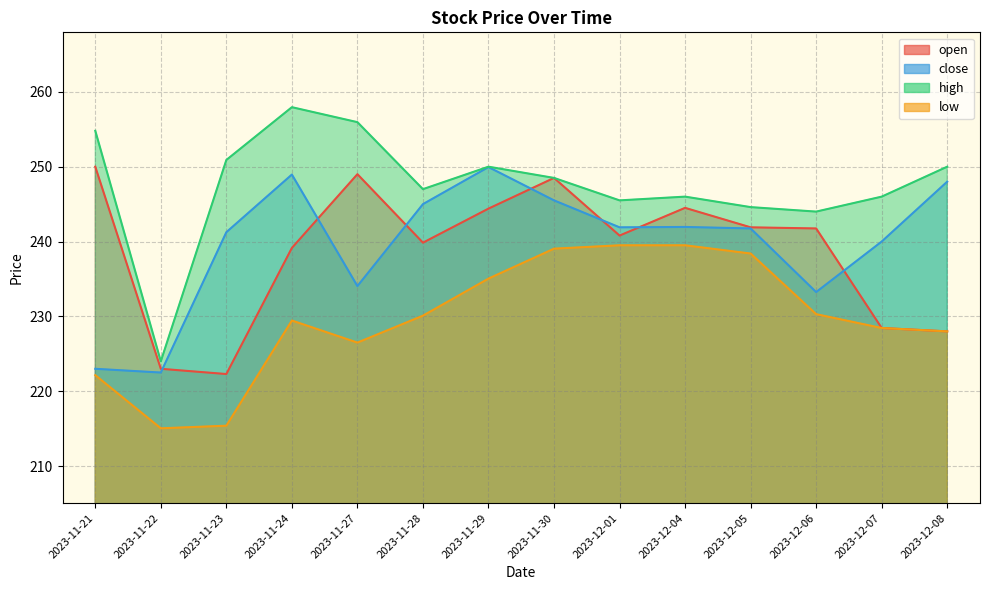

What is the minimum value for close?

222.5